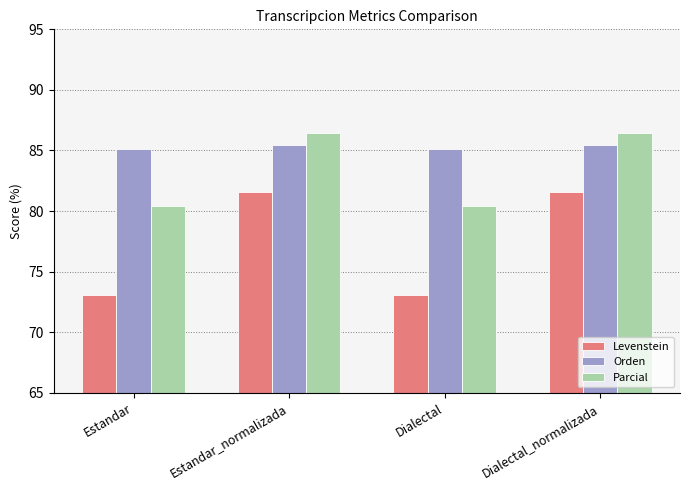

What position from the right is Dialectal?

2